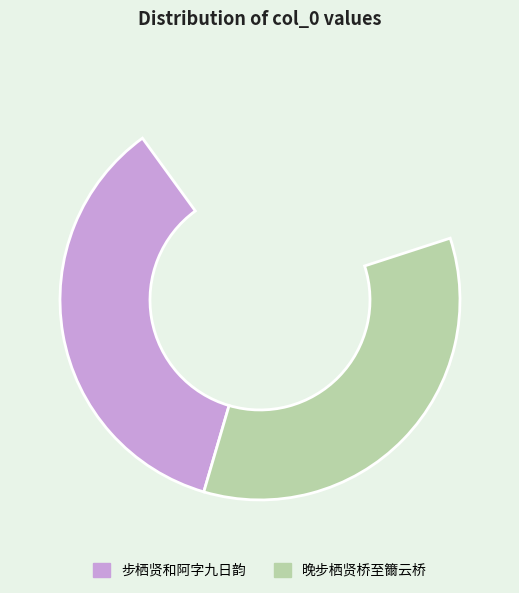

What is the majority slice?

步栖贤和阿字九日韵